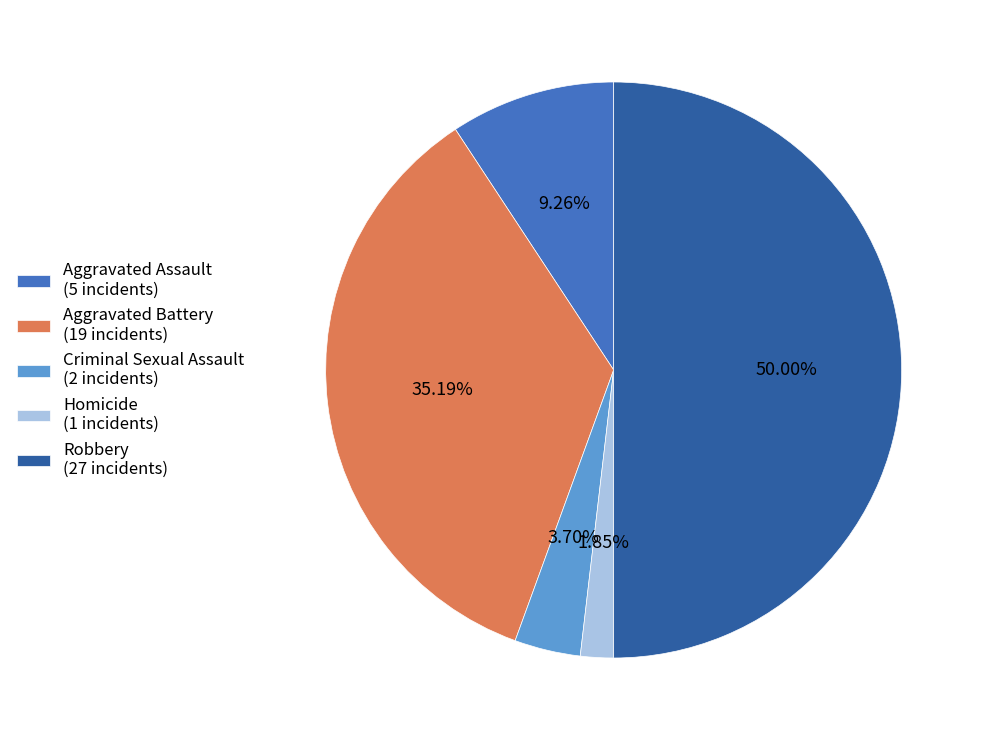

Which has a higher value, Homicide (1 incidents) or Aggravated Battery (19 incidents)?

Aggravated Battery (19 incidents)